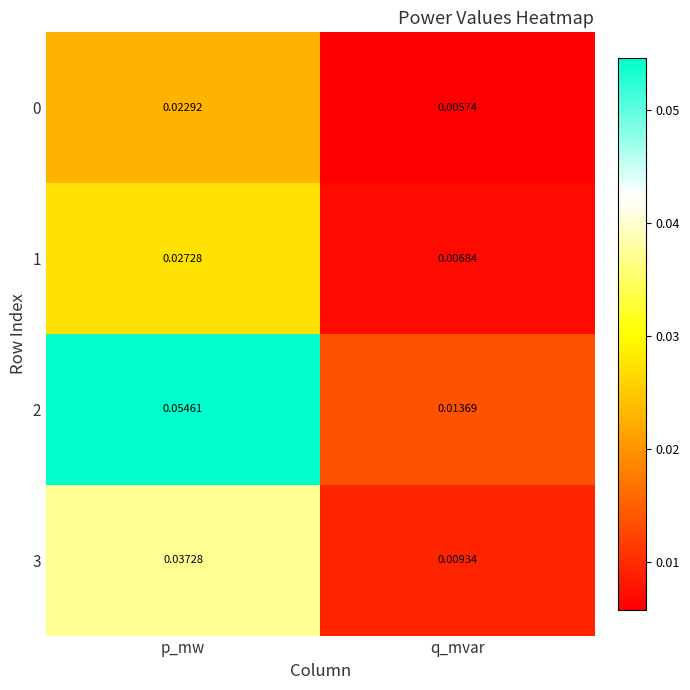

Is the value of 3 at p_mw greater than the value of 2 at p_mw?

No